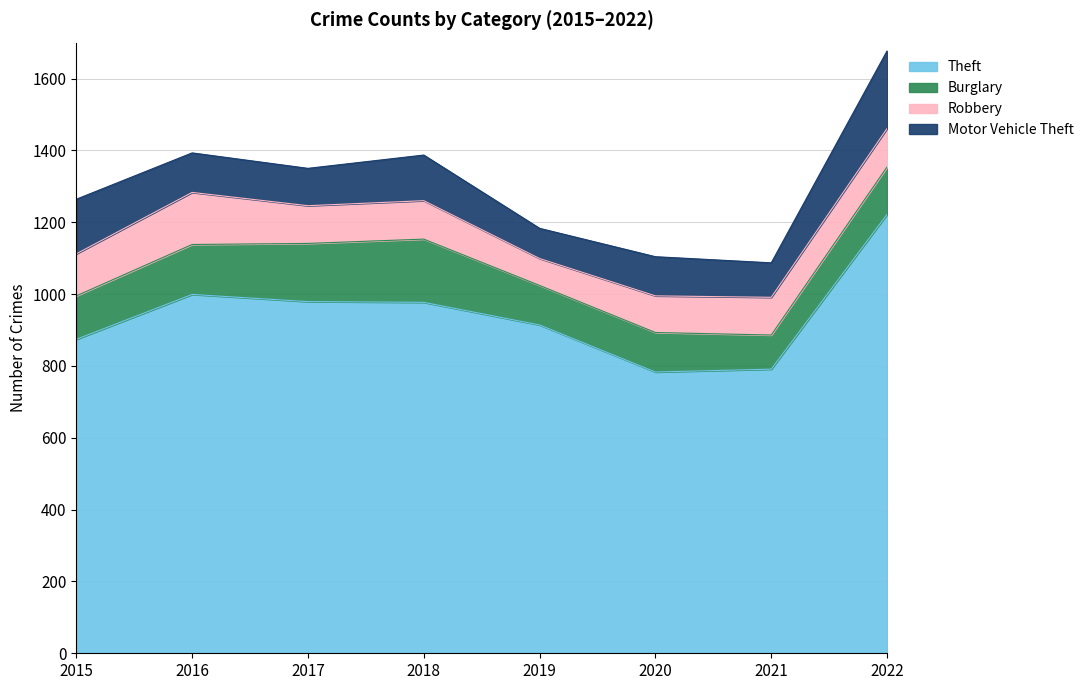

Rank the series by their maximum value, from highest to lowest.

Theft, Motor Vehicle Theft, Burglary, Robbery